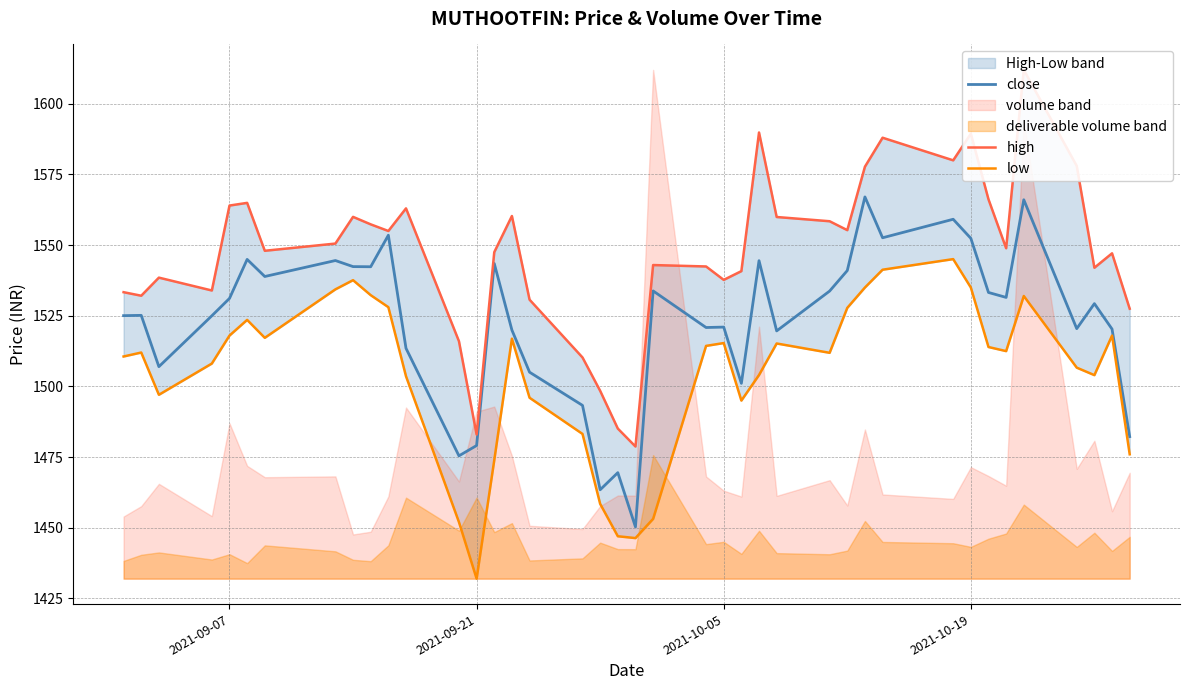

What is the smallest value displayed?

1432.0